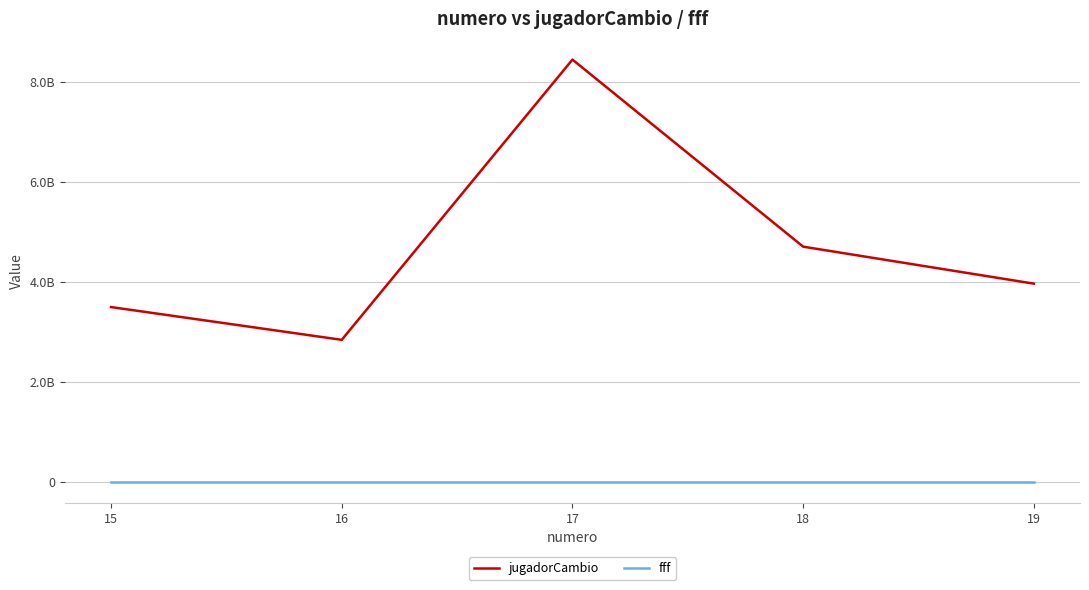

True or false: fff has more than 0 interior local peaks.

False